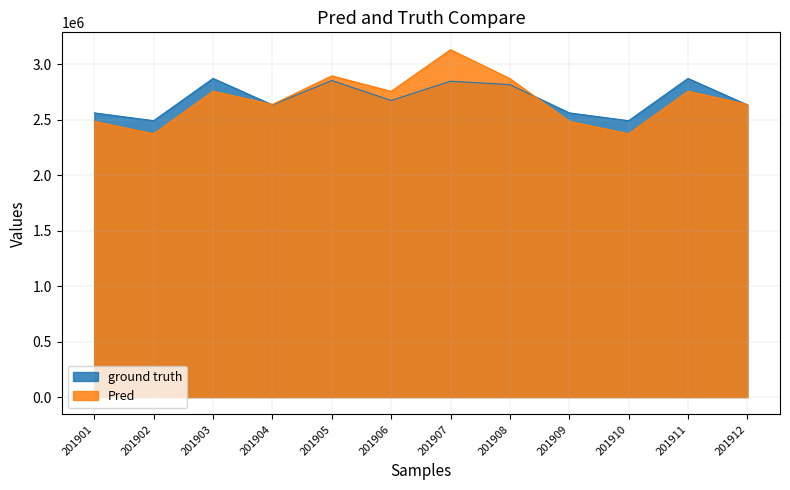

At how many categories does at least one series exceed 2824278?

5